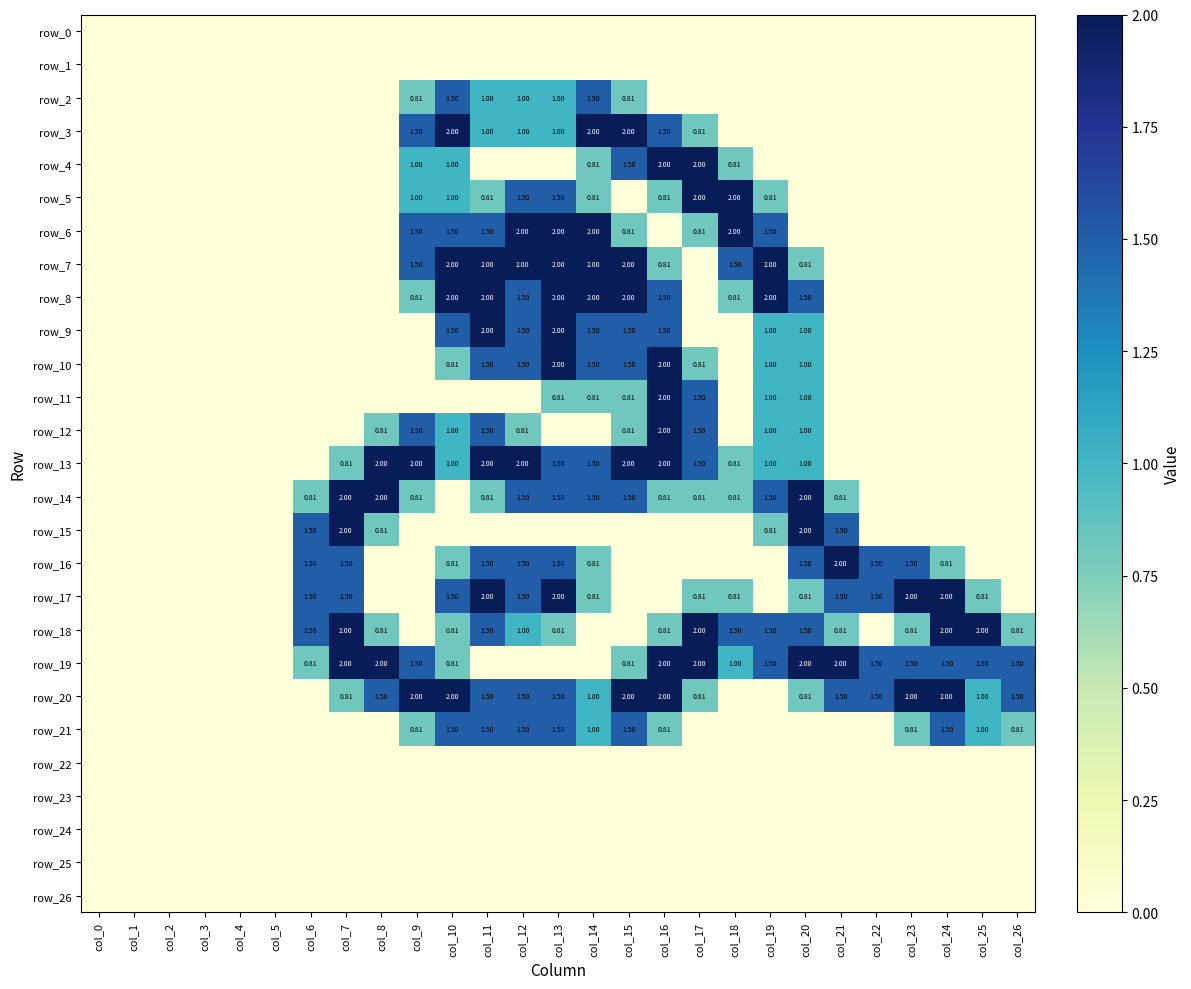

The row_14 series shows 1.5 at col_12. True or false?

True